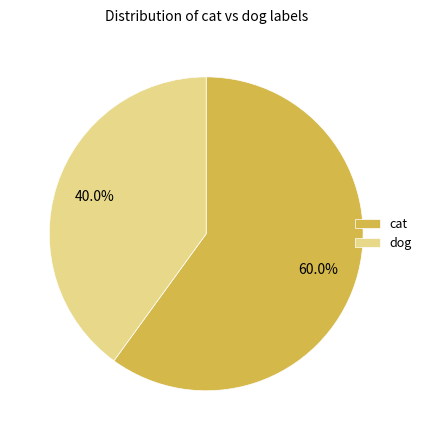

To the nearest percent, what is the difference between the dog and cat slice percentages?

20%